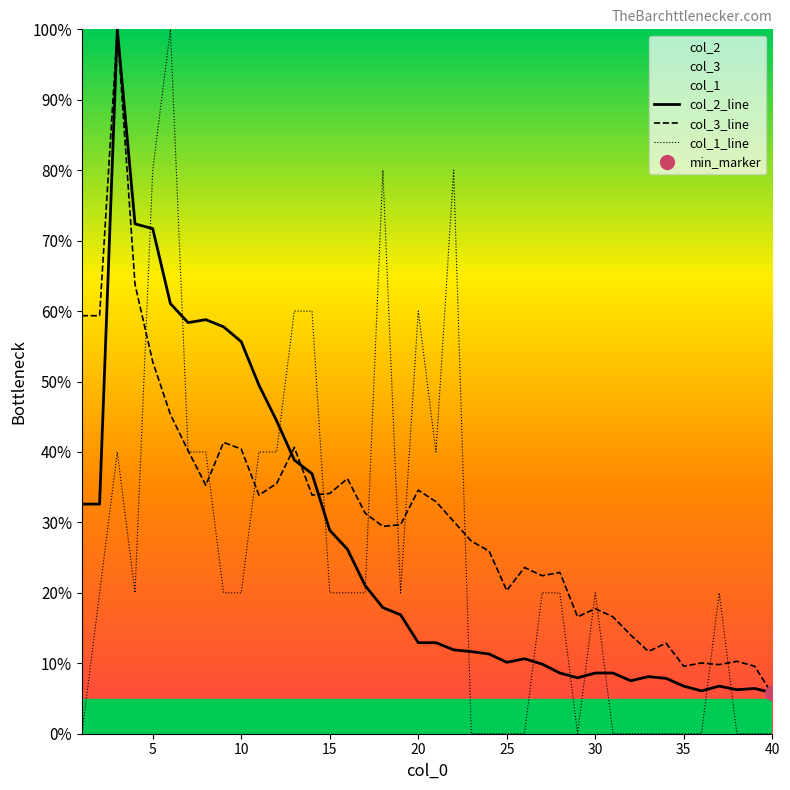

What is the difference between the maximum and minimum values in the col_1_line series?

100.0